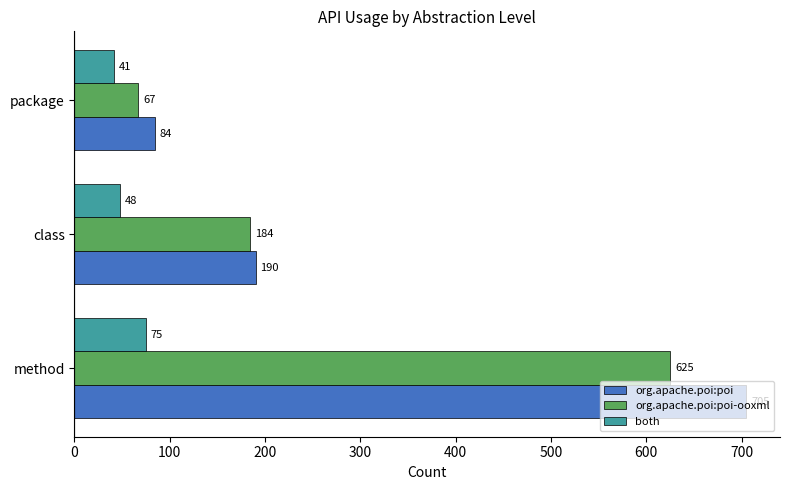

True or false: org.apache.poi:poi has a value of 116 at package.

False